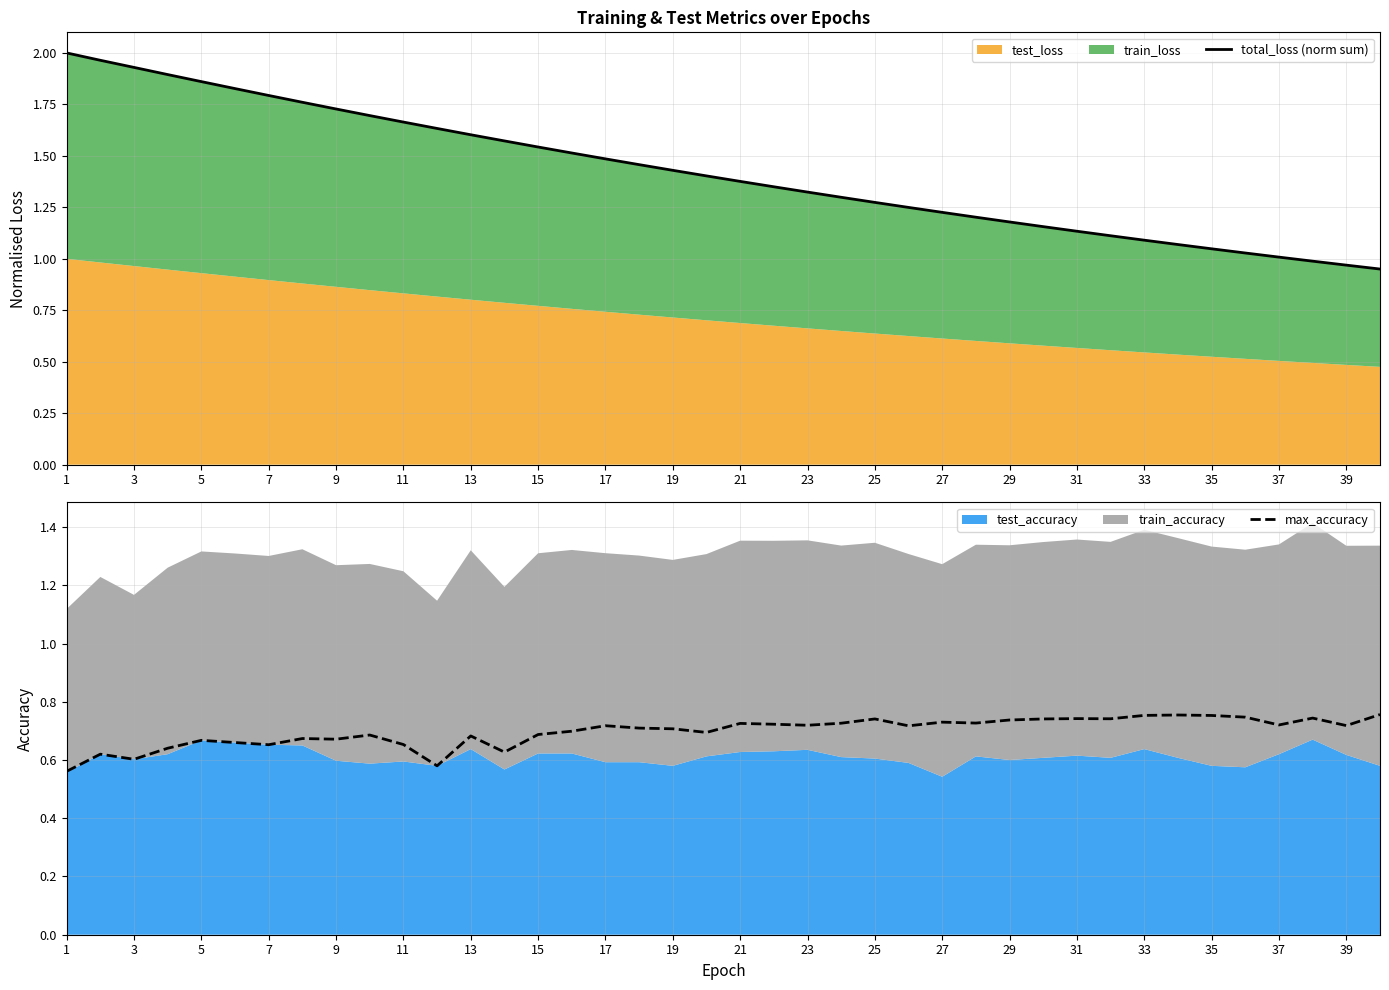

Between 35 and 3, which is larger?

3